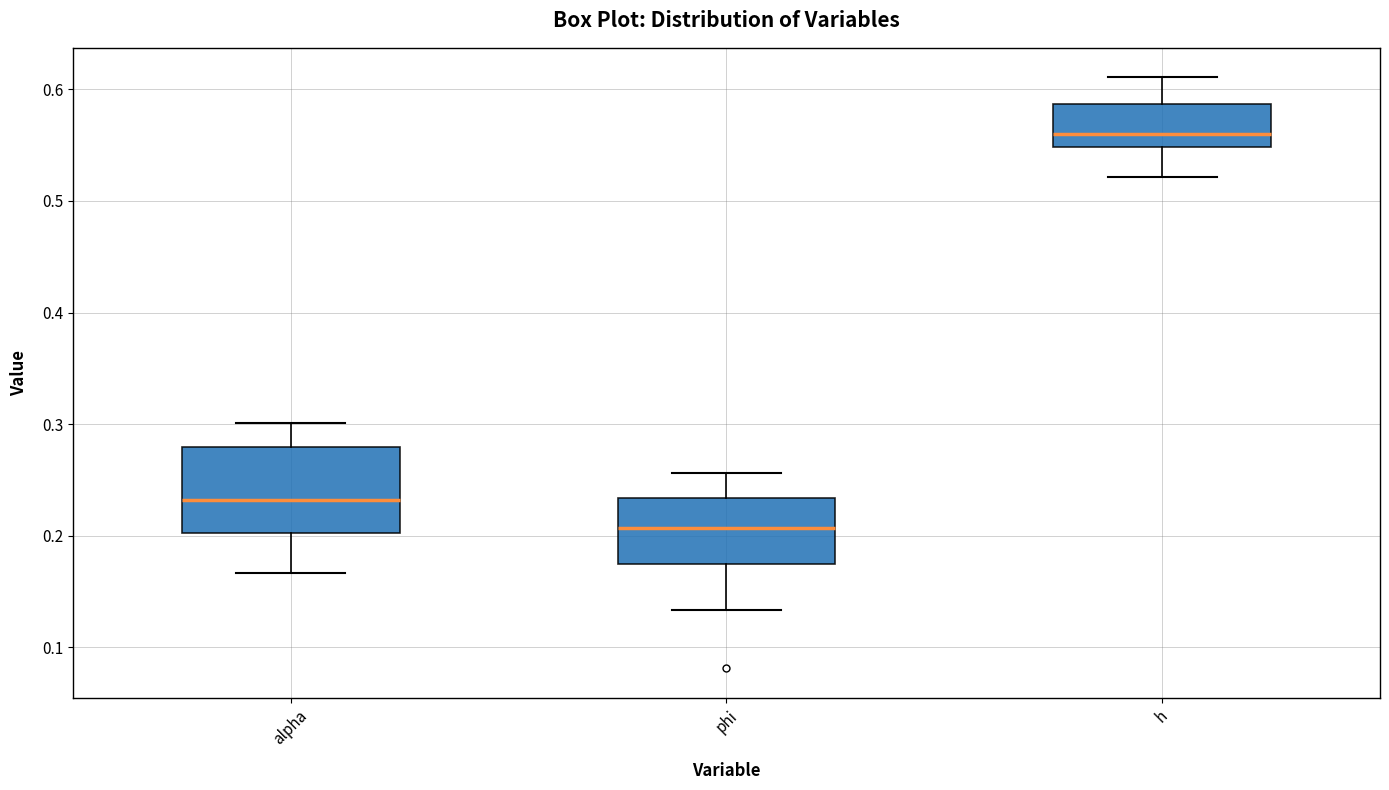

Where does the median line of the box for h sit on the y-axis? The values are not printed on the chart, so give them approximately, as read against the axis.

0.56